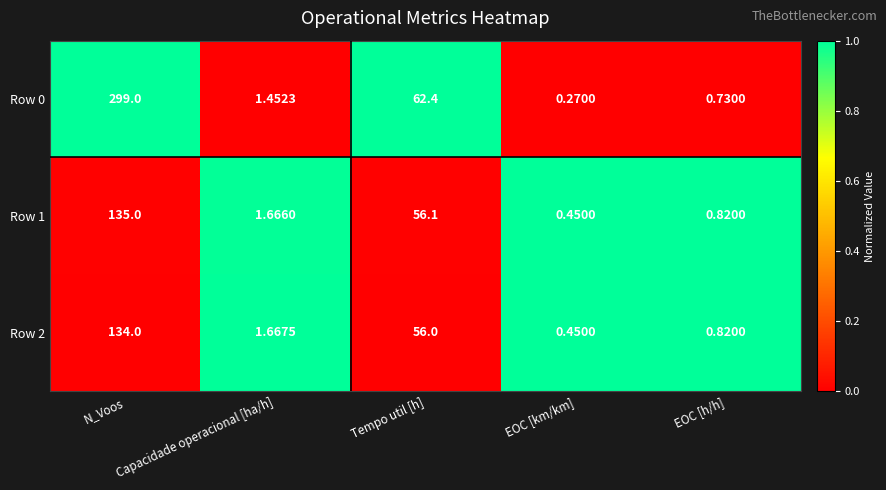

What is the total value across all series at Tempo util [h]?

174.5